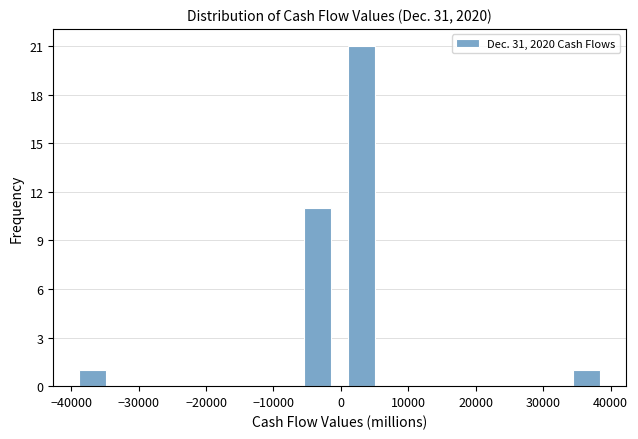

Reading left to right, transcribe this chart: for each bar, give the range it covers on the x-axis and its height. Neither the bar edges nor the heights are printed on the chart, so give them approximately, as read against the axes.

-40000 to -33000: 1
-33000 to -27000: 0
-27000 to -20000: 0
-20000 to -14000: 0
-14000 to -7000: 0
-7000 to 0: 11
0 to 6000: 21
6000 to 13000: 0
13000 to 20000: 0
20000 to 26000: 0
26000 to 33000: 0
33000 to 40000: 1